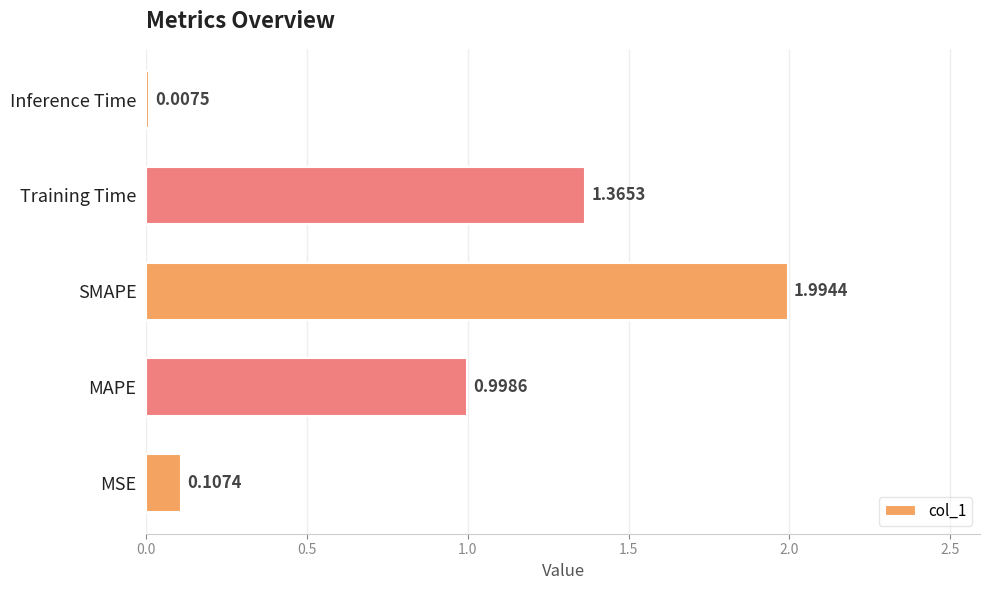

At which label is the value closest to 1?

MAPE